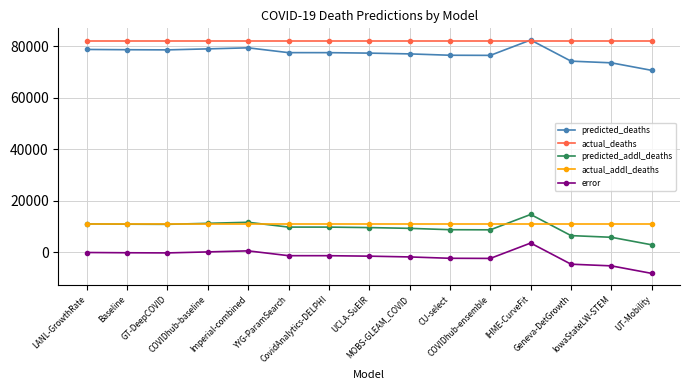

What is the average value of the predicted_addl_deaths series?

9492.3